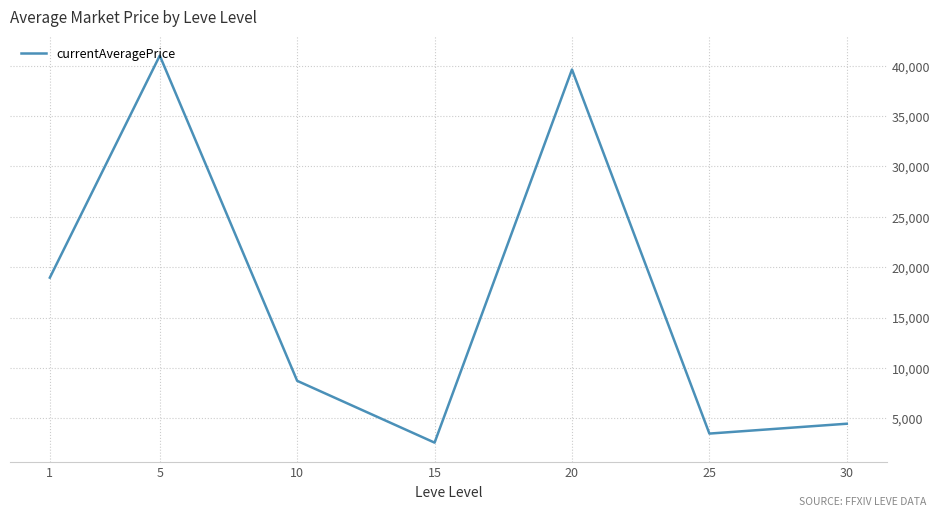

Reading left to right, transcribe all the data shown in this chart.

1=18960.8	5=41004.7	10=8715.9	15=2577.7	20=39626.0	25=3476.6	30=4455.4